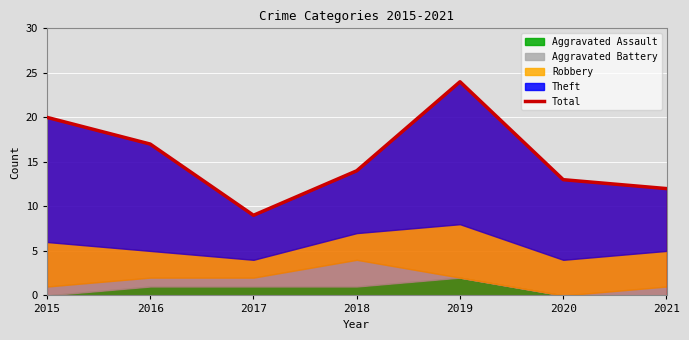

Which category has the highest value across all series?

2019